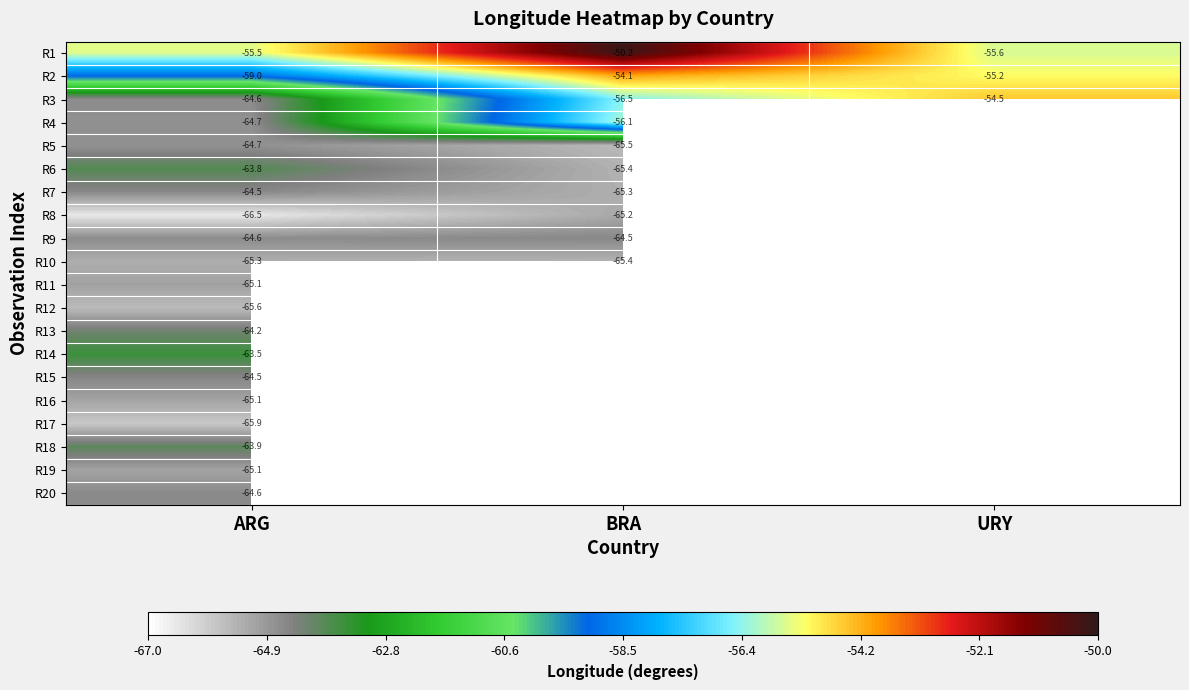

Is the value of R6 at ARG greater than the value of R18 at ARG?

Yes